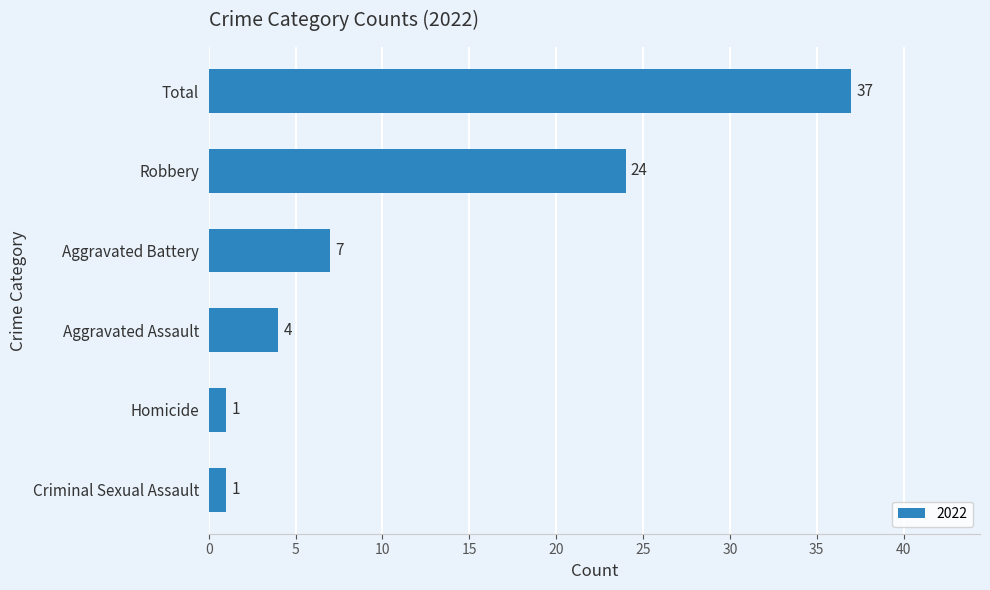

Approximately how many times larger is the value at Aggravated Assault compared to Homicide?

4.0